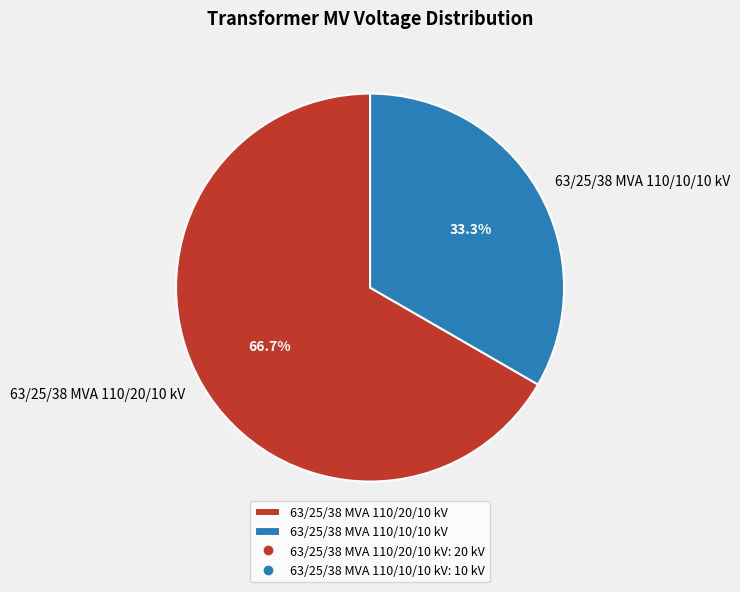

What percentage is the 63/25/38 MVA 110/20/10 kV slice, to the nearest percent?

67%